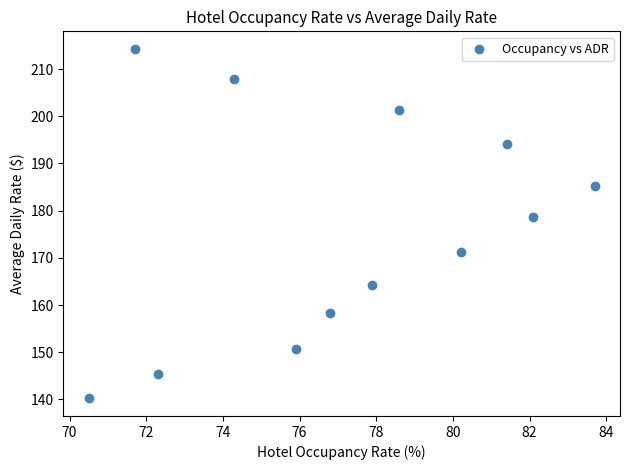

What Y value in the scatter plot is closest to 177?

178.7